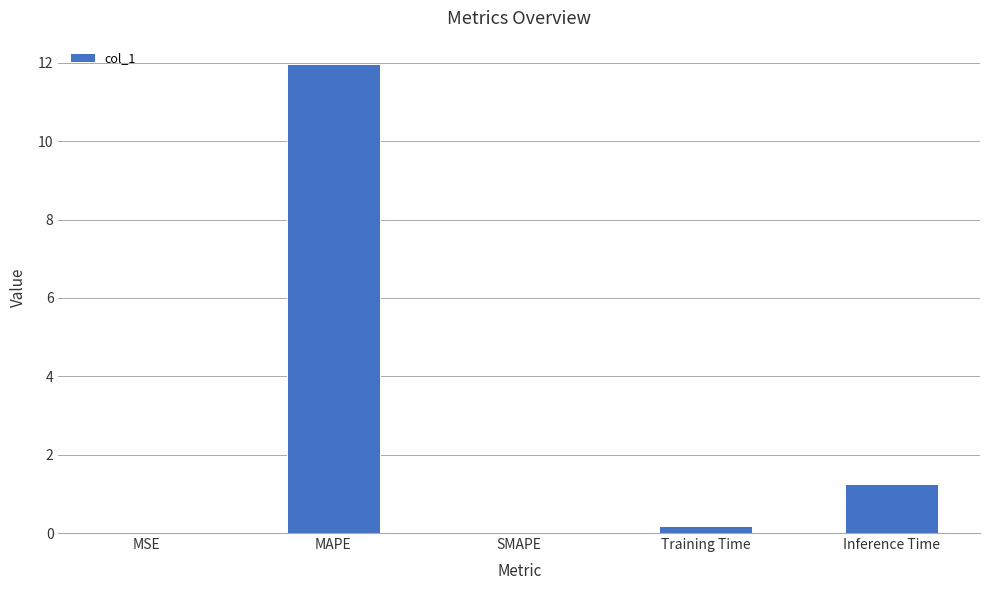

What is the approximate value at MAPE?

12.0